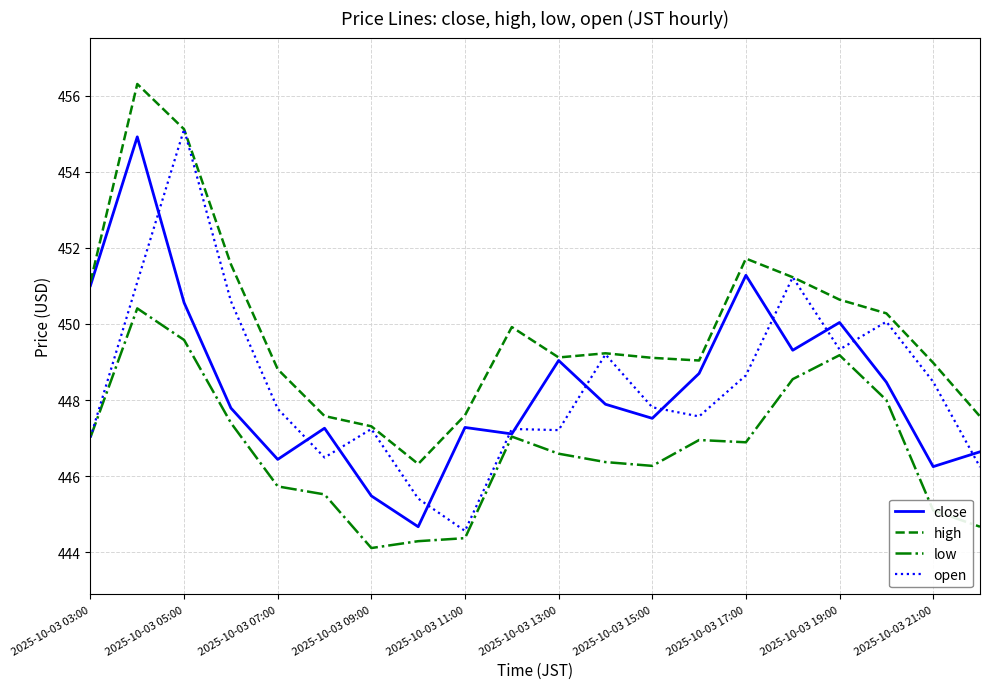

What is the maximum value shown in the chart?

456.3